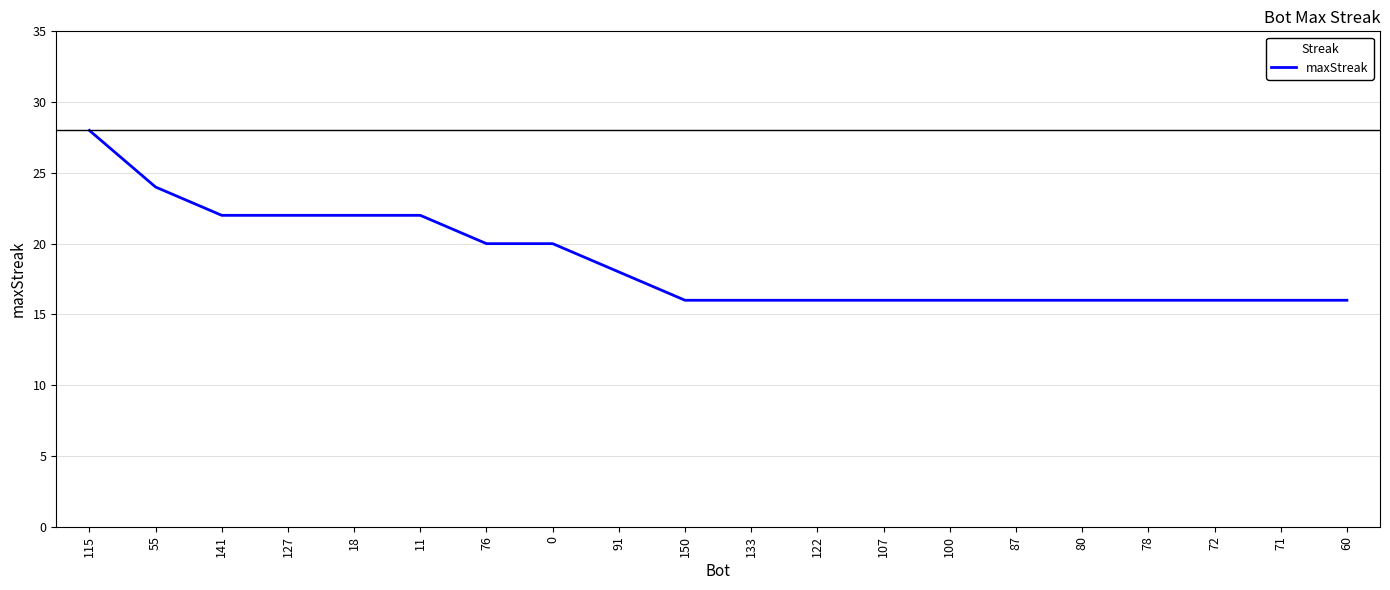

What value does the data have at 60?

16